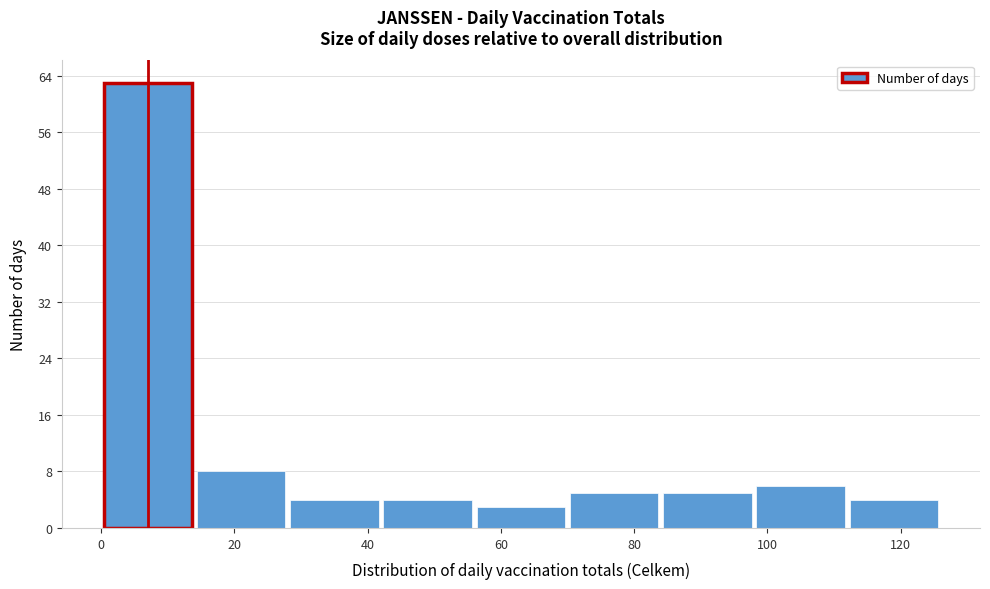

What is the height of the bar covering 0 to 14 on the x-axis? The values are not printed on the chart, so give them approximately, as read against the axis.

63